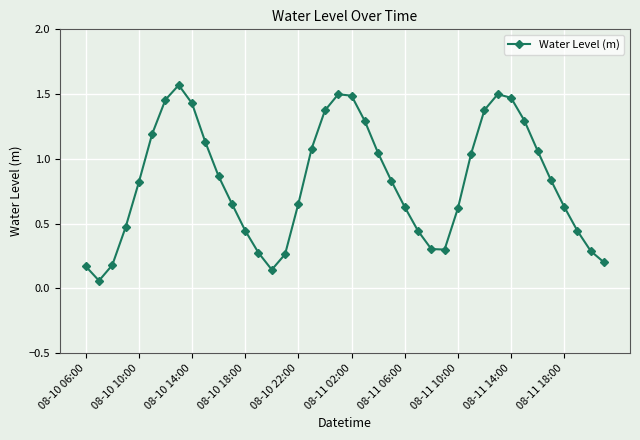

True or false: there are more than 1 points higher than both neighbors.

True